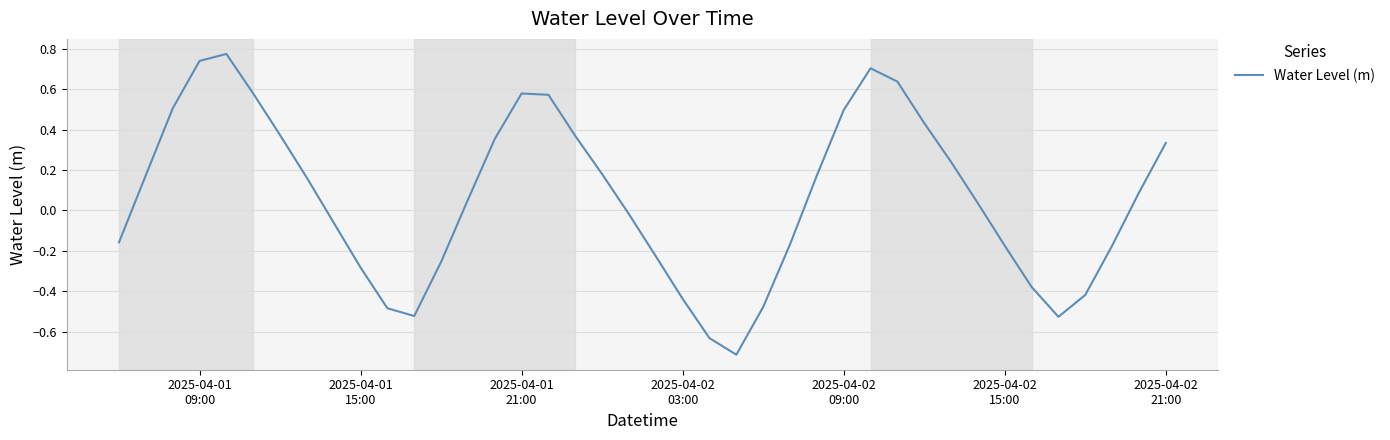

True or false: the data has more than 1 interior local peaks.

True